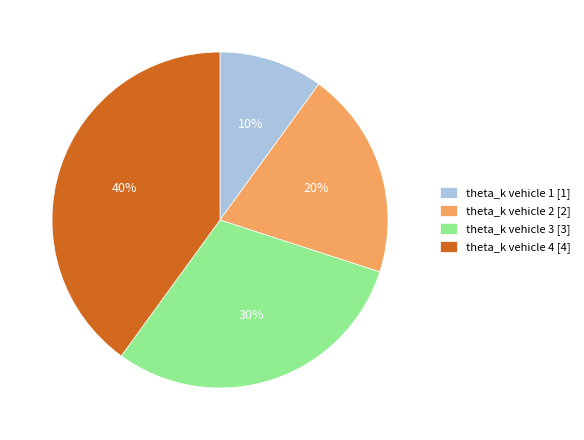

To the nearest percent, what percentage of the pie is theta_k vehicle 3?

30%